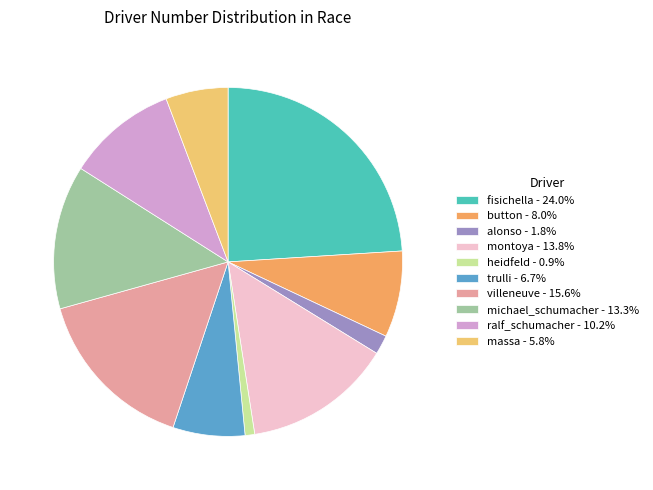

Does heidfeld represent more than half of the total?

No